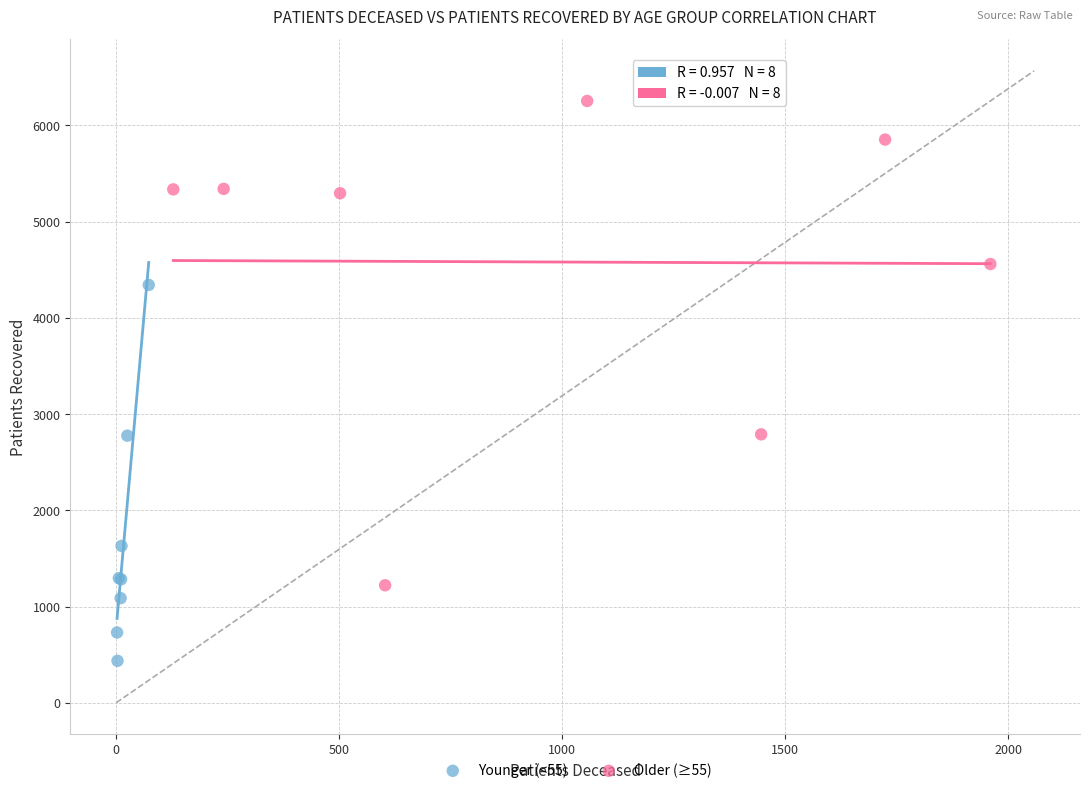

Which series reaches the minimum Y coordinate?

Younger (<55)